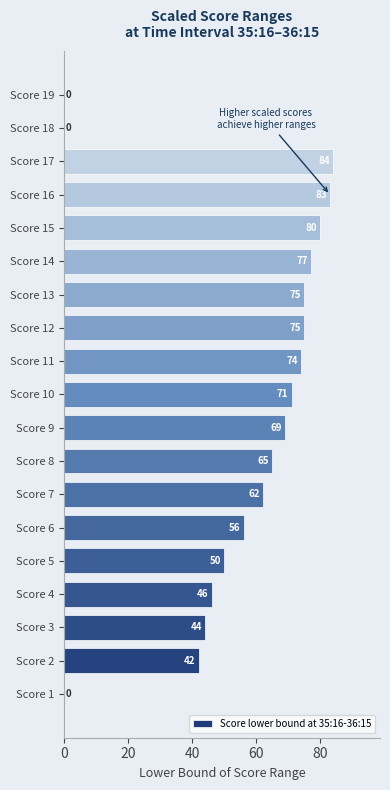

Are the bars grouped side by side (vs. stacked)?

No